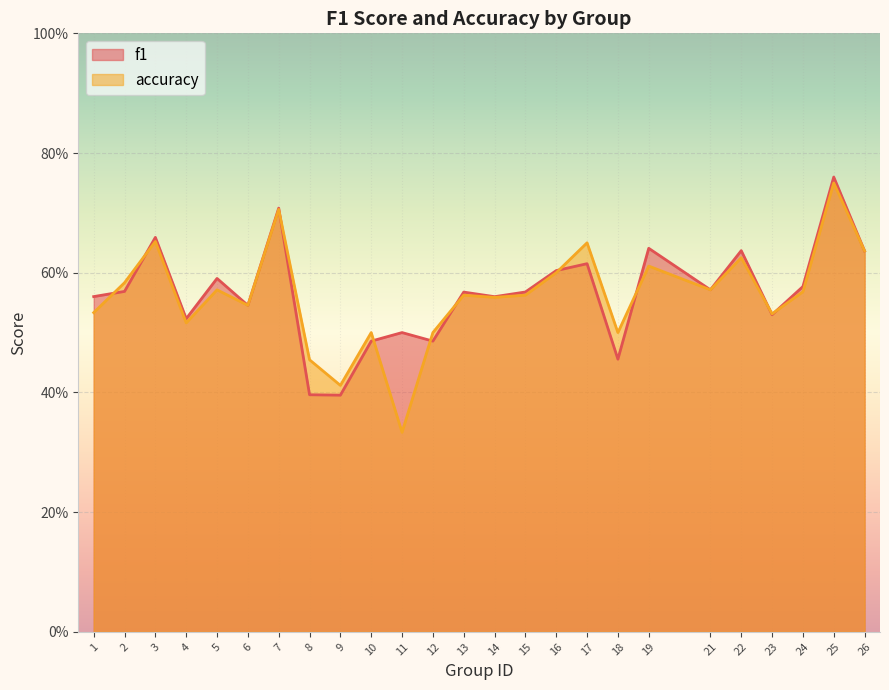

The value of f1 at 21 is 0.2. True or false?

False